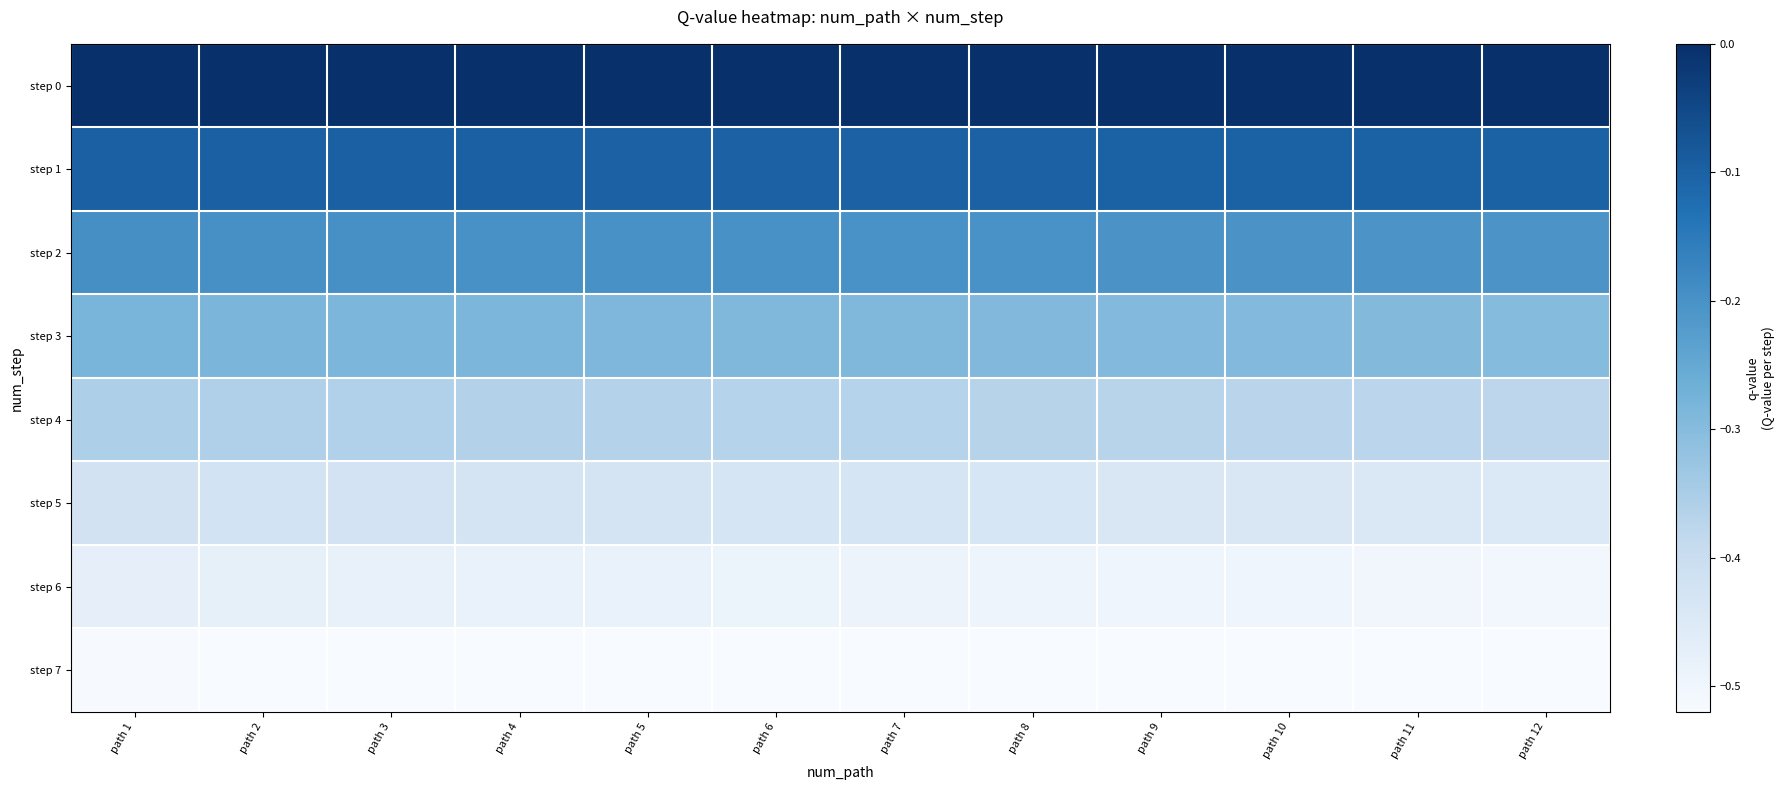

What is the difference between the highest and lowest values at path 4?

0.5